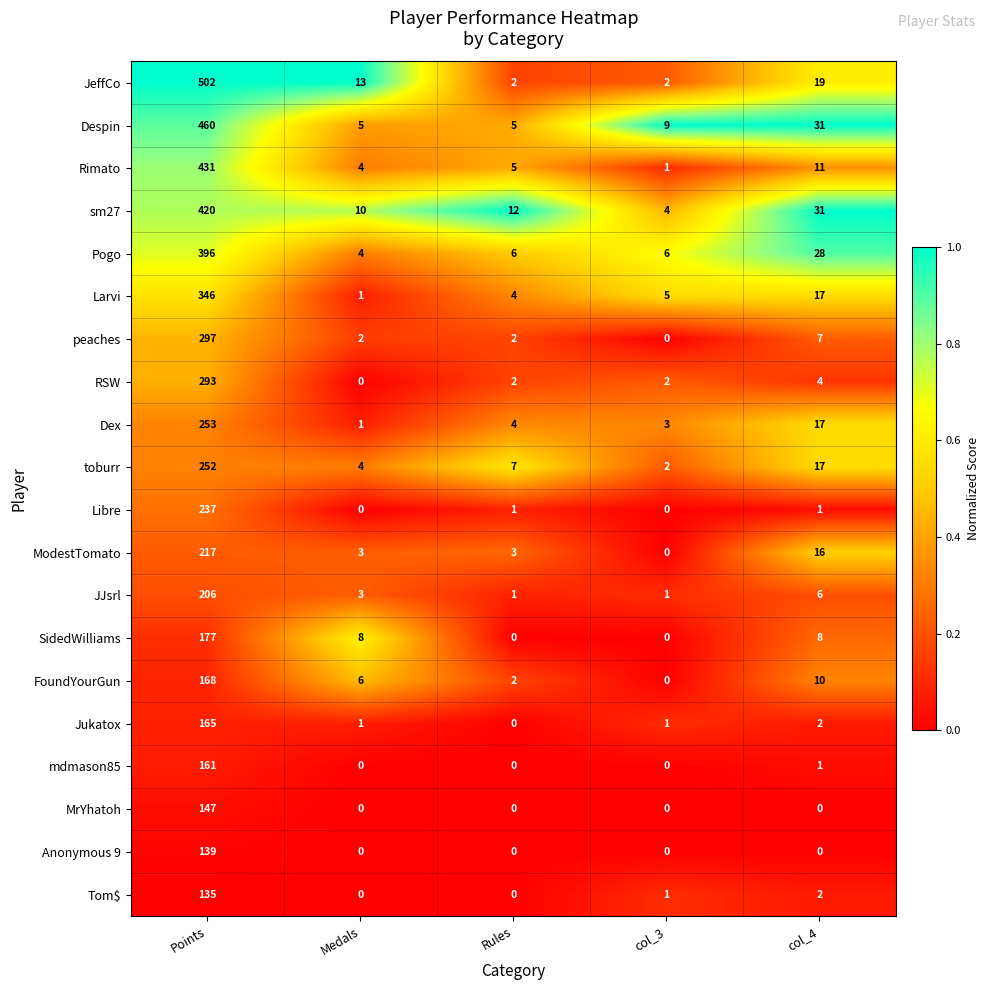

At which category is the sum across all series the highest?

Points